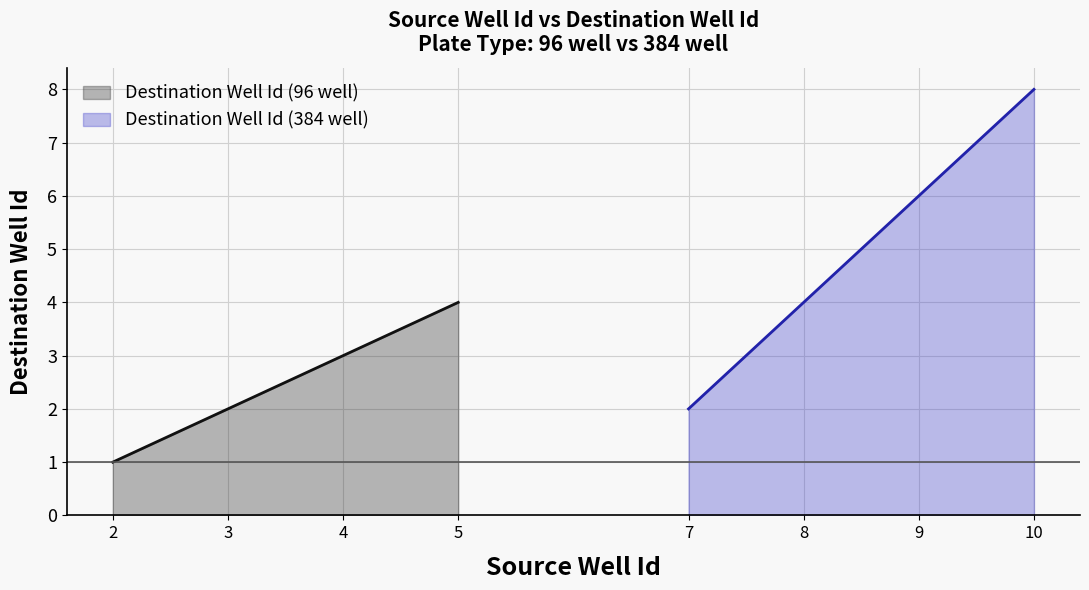

Rank the series by their maximum value, from lowest to highest.

Destination Well Id (96 well), Destination Well Id (384 well)